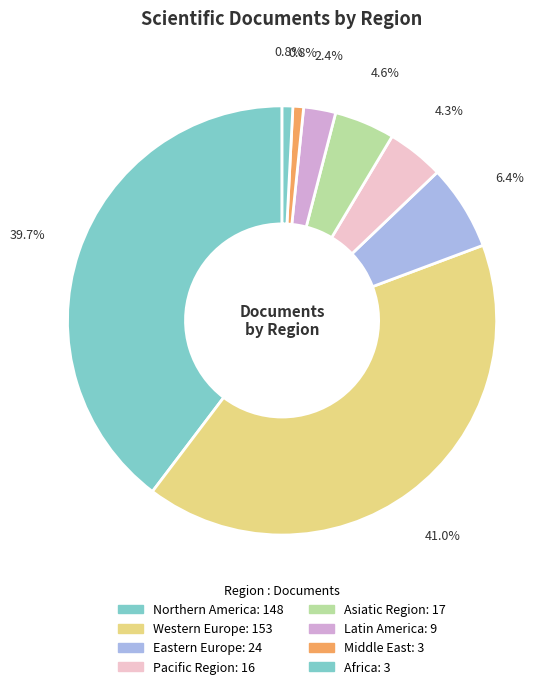

How many slices are in this pie chart?

8